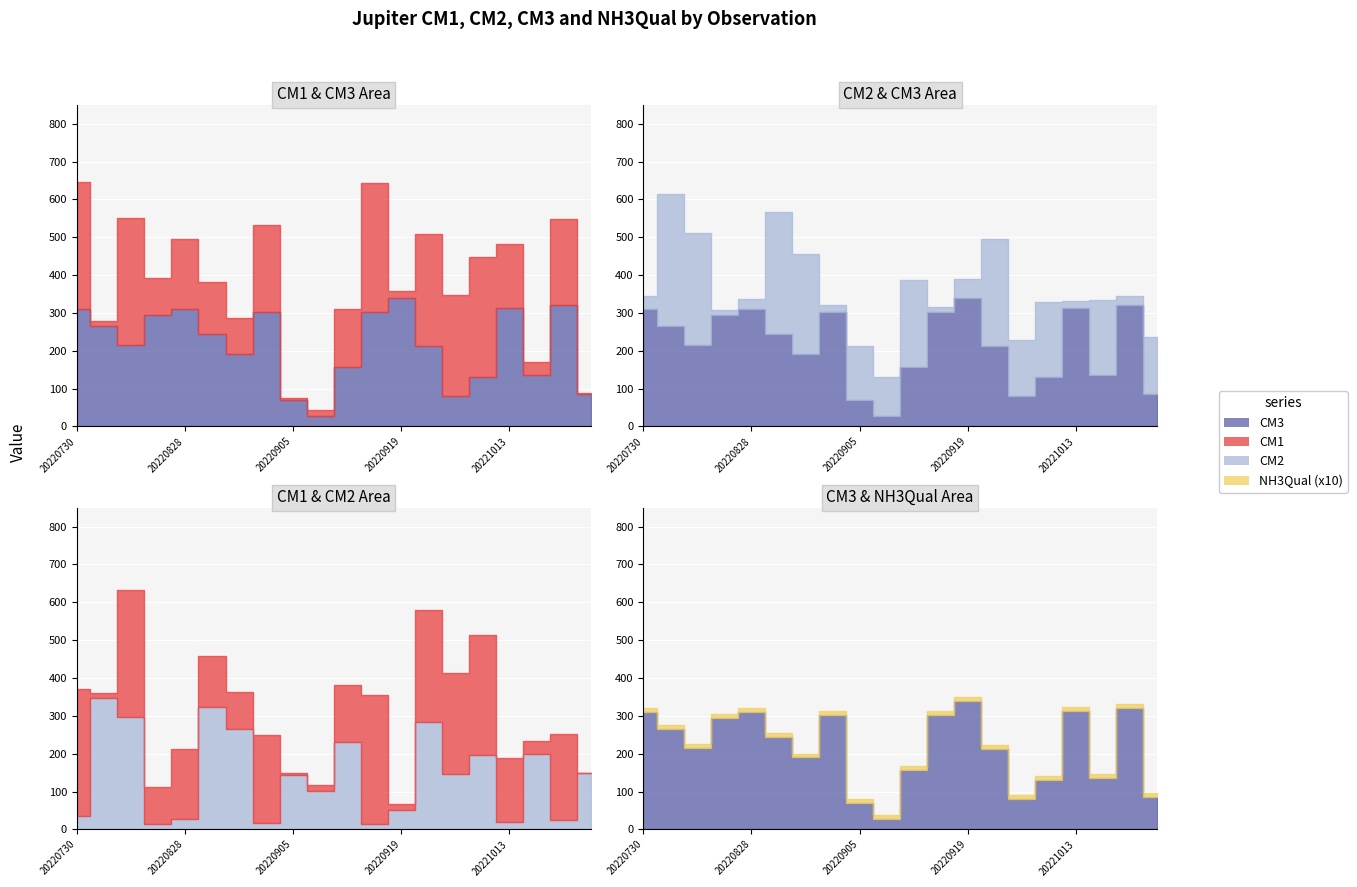

Reading left to right, list all the values displayed in this chart.

CM1: 334.5	11.8	335.4	98.5	186.7	137.2	96.8	231.2	5.4	16.0	152.1	340.6	17.9	296.2	266.7	317.3	168.9	34.9	228.2	0.7
CM2: 35.4	347.8	296.1	14.3	26.7	322.0	266.3	17.6	144.4	101.7	230.3	13.5	50.4	282.5	146.9	197.1	18.7	198.9	24.3	149.4
CM3: 310.4	265.8	214.6	294.4	309.4	245.2	190.1	302.2	69.2	28.4	157.3	302.0	339.0	212.7	80.8	131.0	313.6	135.4	321.1	86.4
NH3Qual: 1.0	1.0	1.0	1.0	1.0	1.0	1.0	1.0	1.0	1.0	1.0	1.0	1.0	1.0	1.0	1.0	1.0	1.0	1.0	1.0